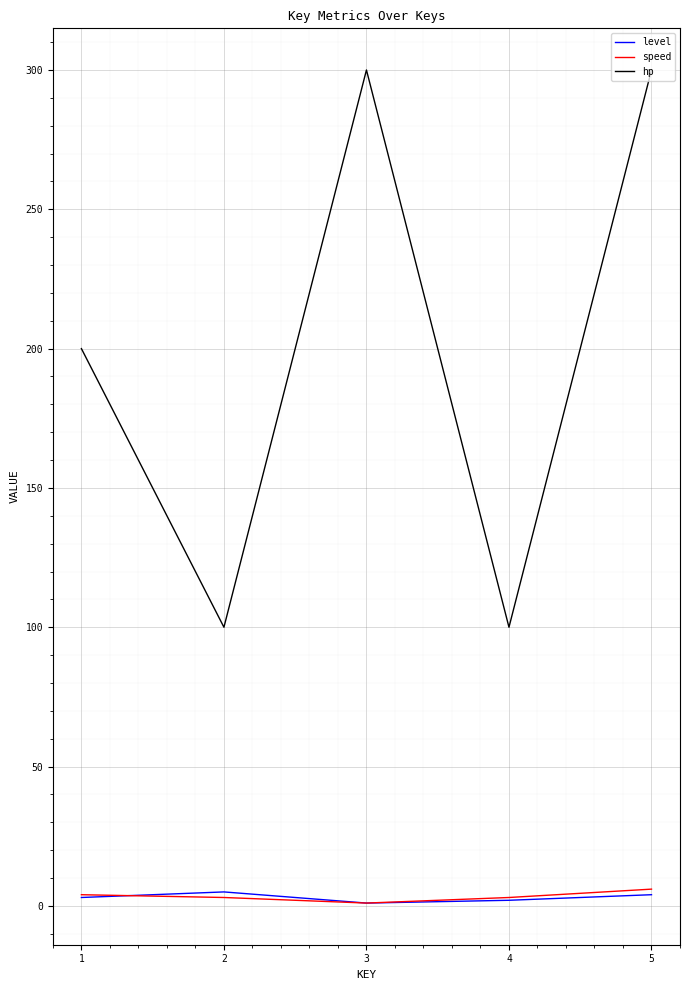

True or false: hp and level intersect in this chart.

False